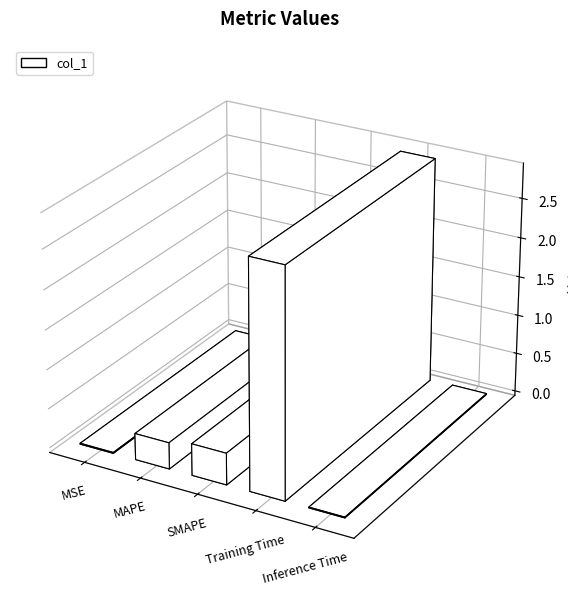

Reading left to right, transcribe all the data shown in this chart.

0.0	0.3	0.4	2.9	0.0